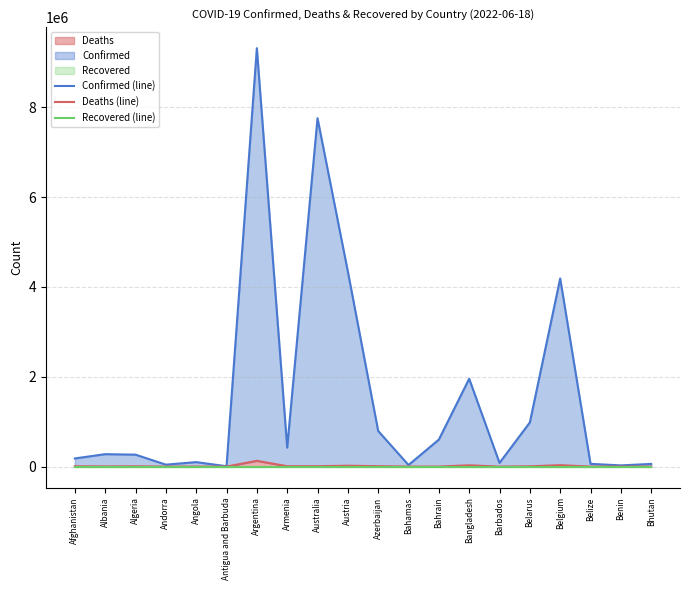

The value of Deaths (line) at Azerbaijan is 9713. True or false?

True